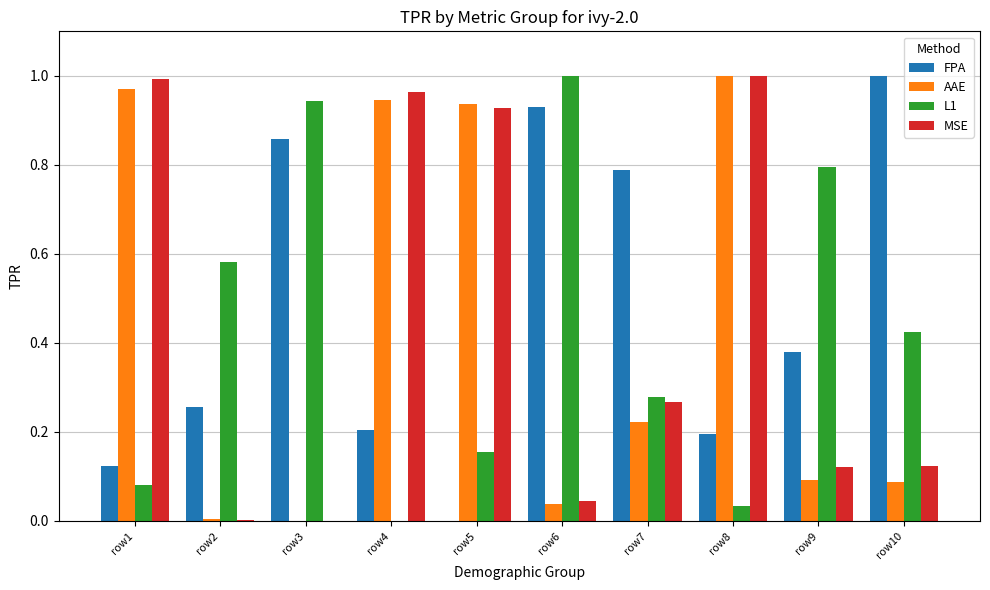

What is the sum of all L1 values?

4.3